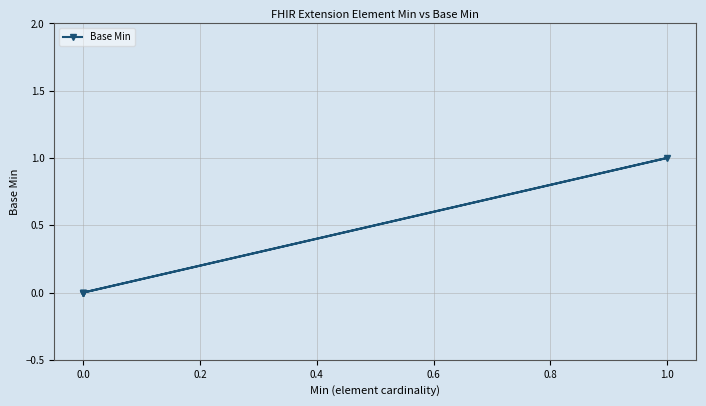

How many points are higher than both their immediate neighbors (excluding endpoints)?

1